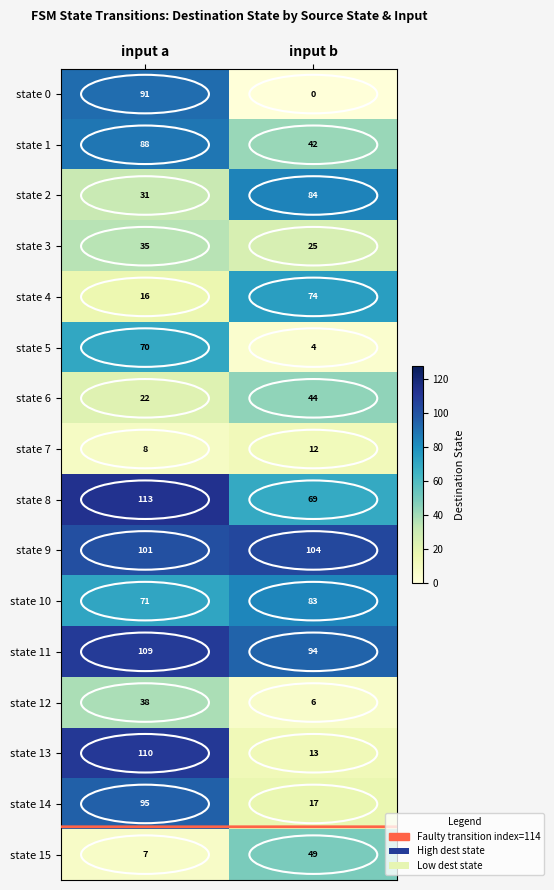

The state 12 series shows 38 at input a. True or false?

True